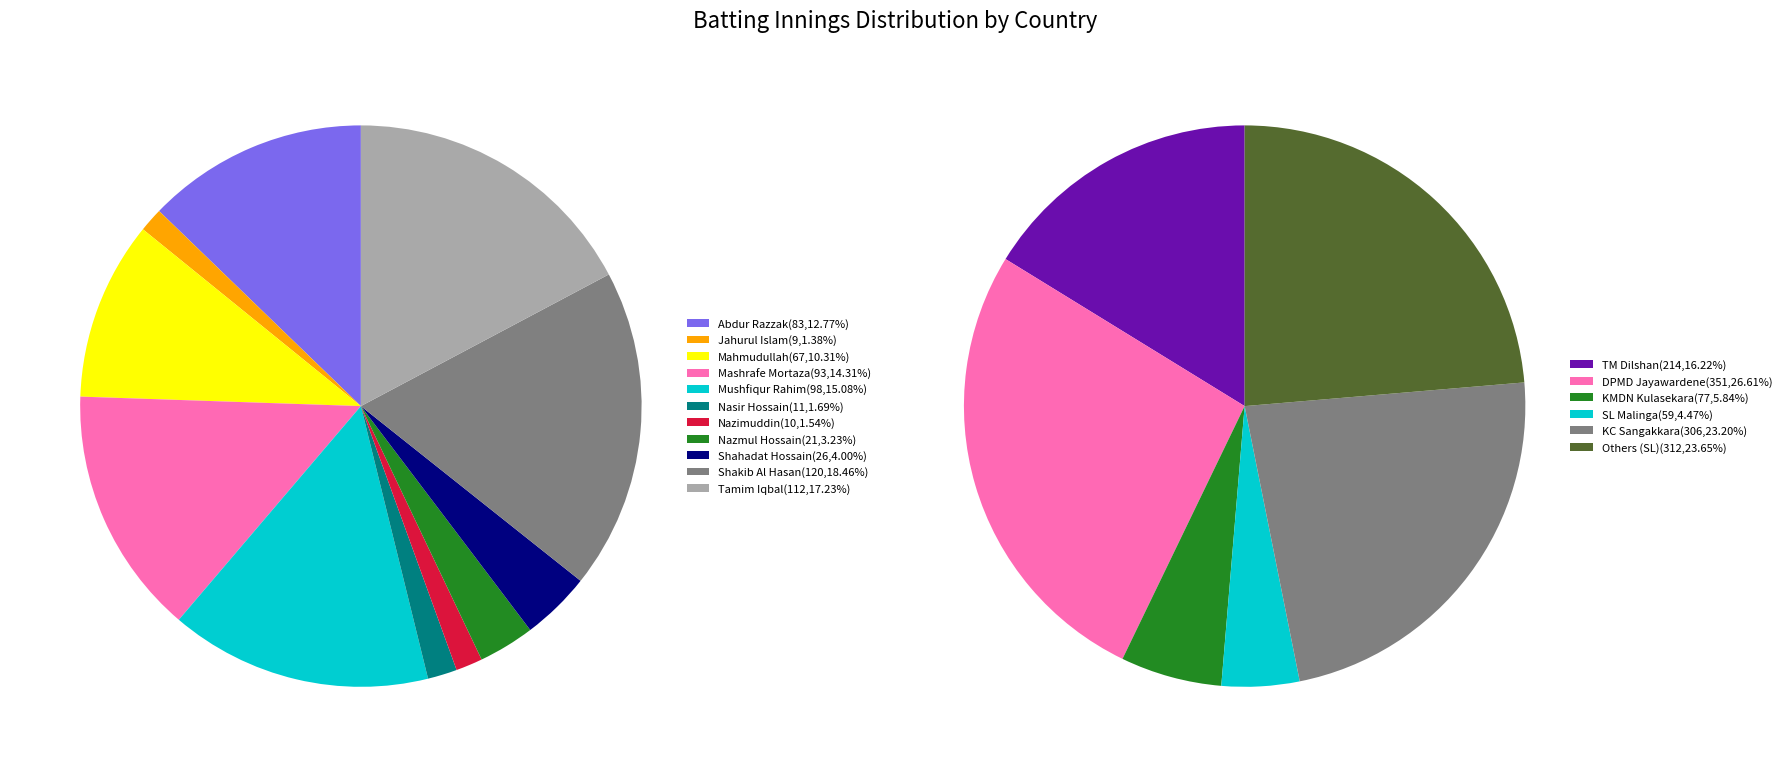

Does 10 account for over 50% of the chart?

No